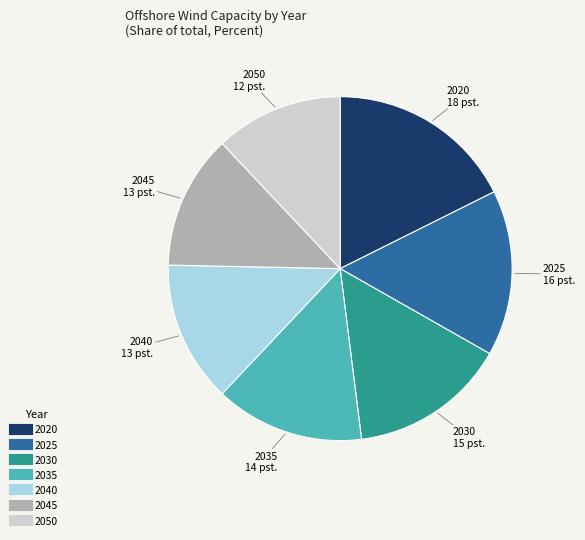

The 2035 slice represents 22% of the pie. True or false?

False